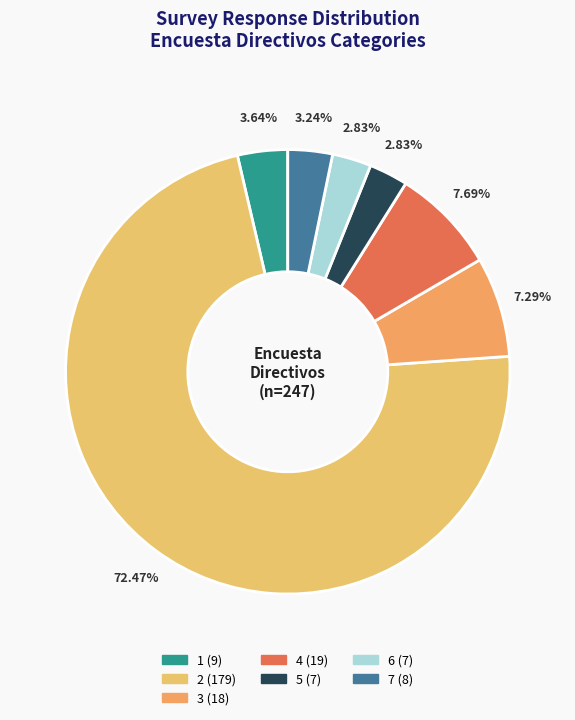

The 1 slice represents 1% of the pie. True or false?

False